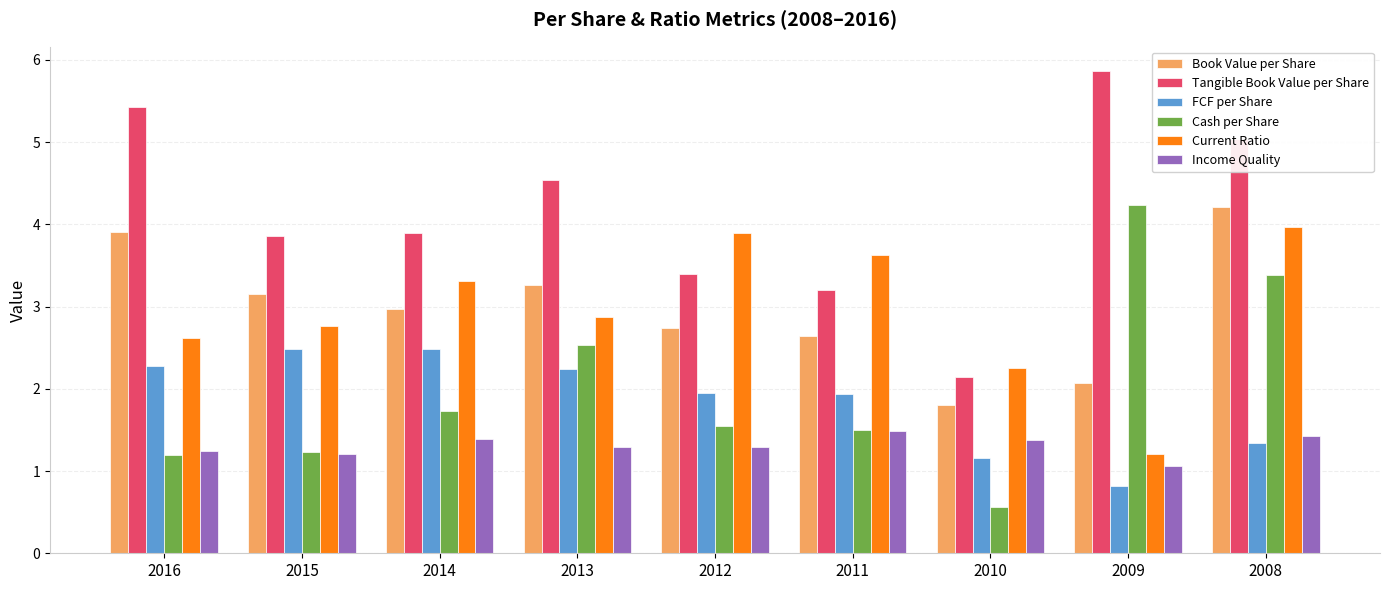

Which series has the largest range (max minus min)?

Tangible Book Value per Share